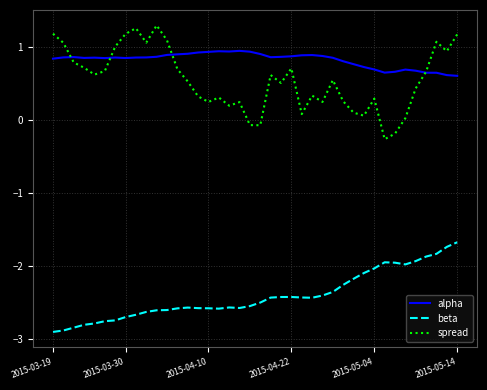

What is the smallest value displayed?

-2.9